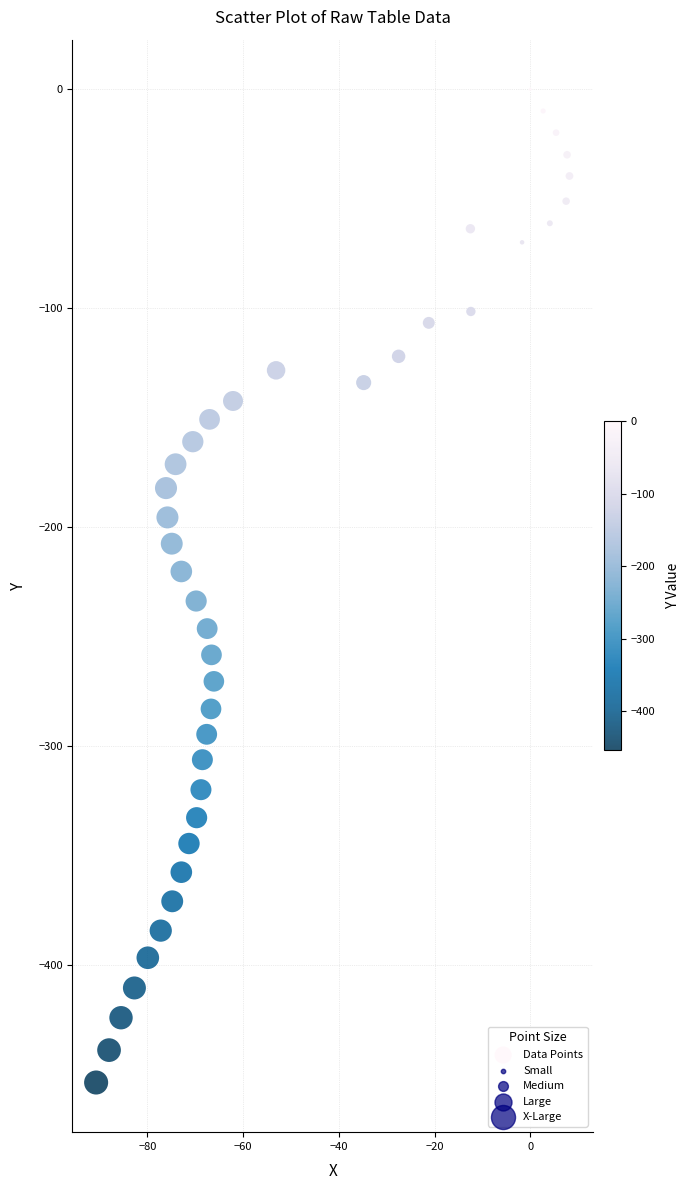

What is the range of Y values (max minus min)?

453.8